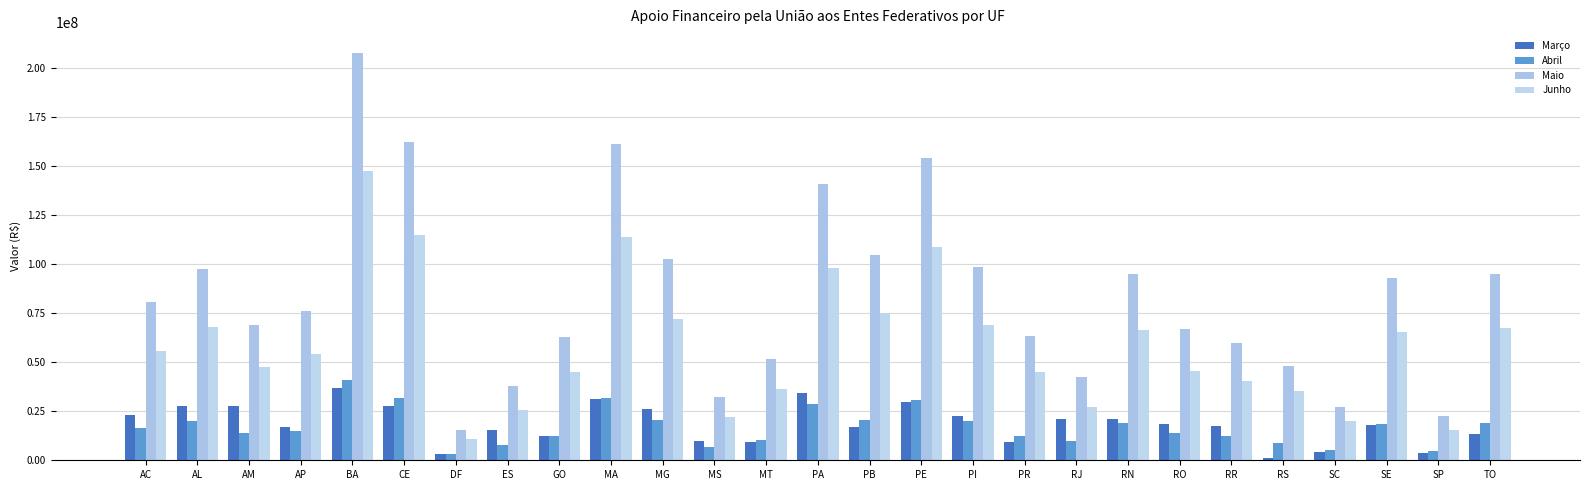

Rank the series by their maximum value, from highest to lowest.

Maio, Junho, Abril, Março